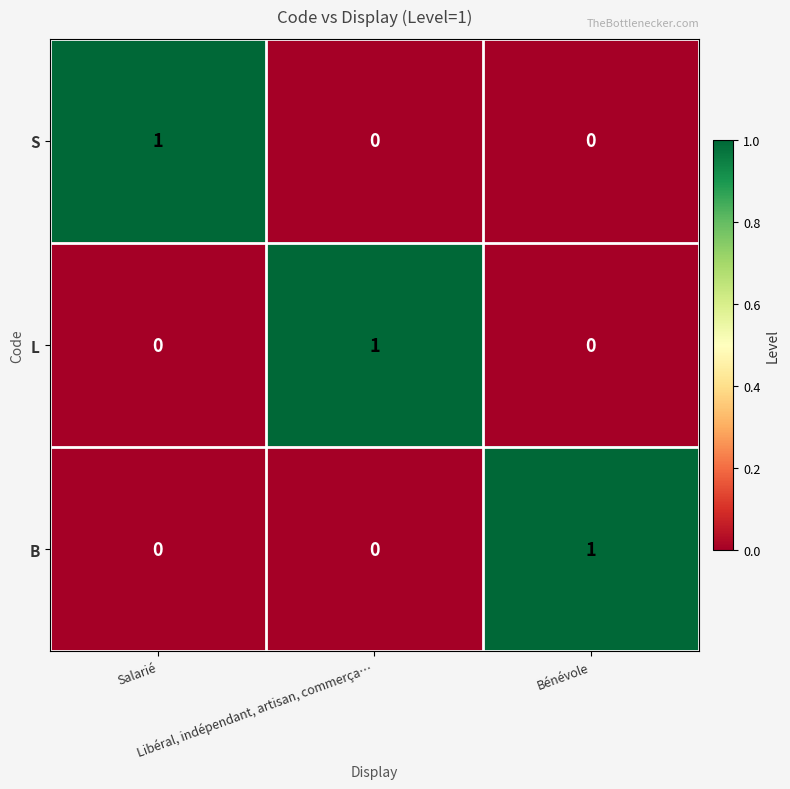

At how many categories does at least one series exceed 0?

3